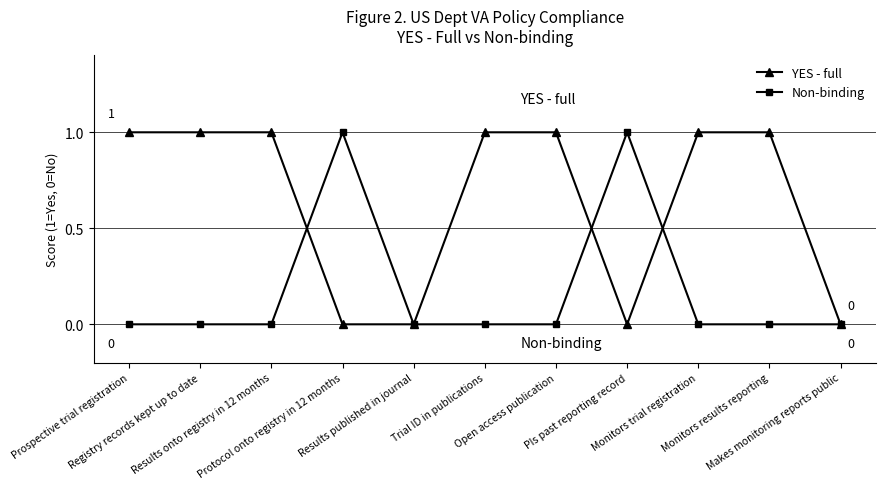

Count the number of categories in the chart.

11